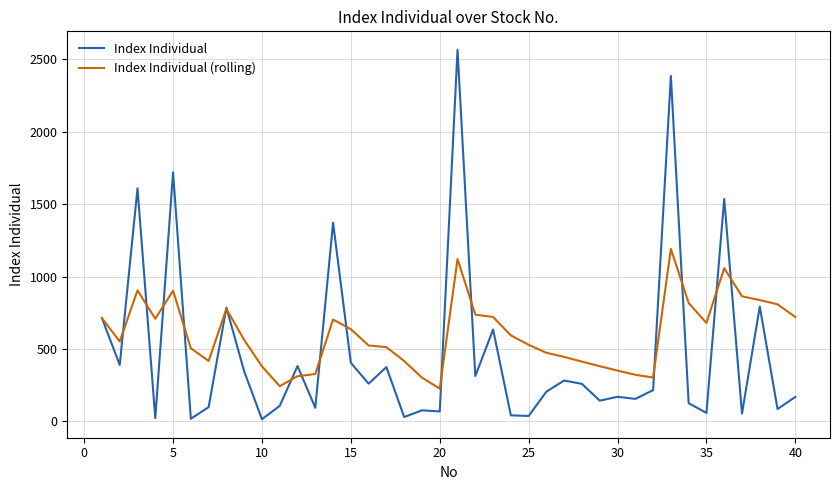

Which series has the largest total across all categories?

Index Individual (rolling)